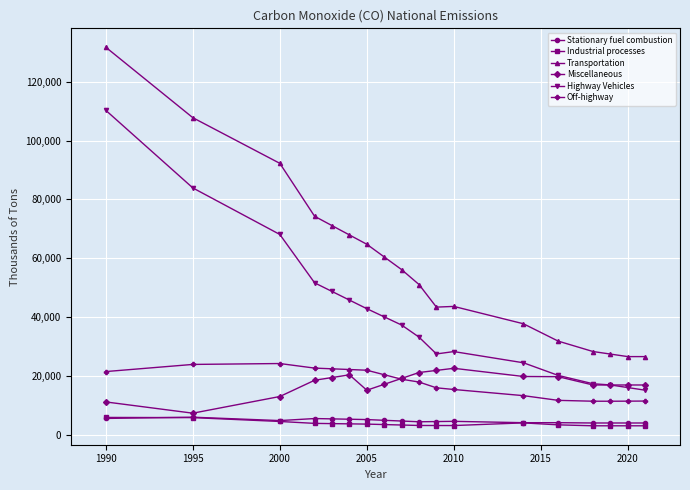

What is the difference between the maximum and minimum values in the Transportation series?

105168.8